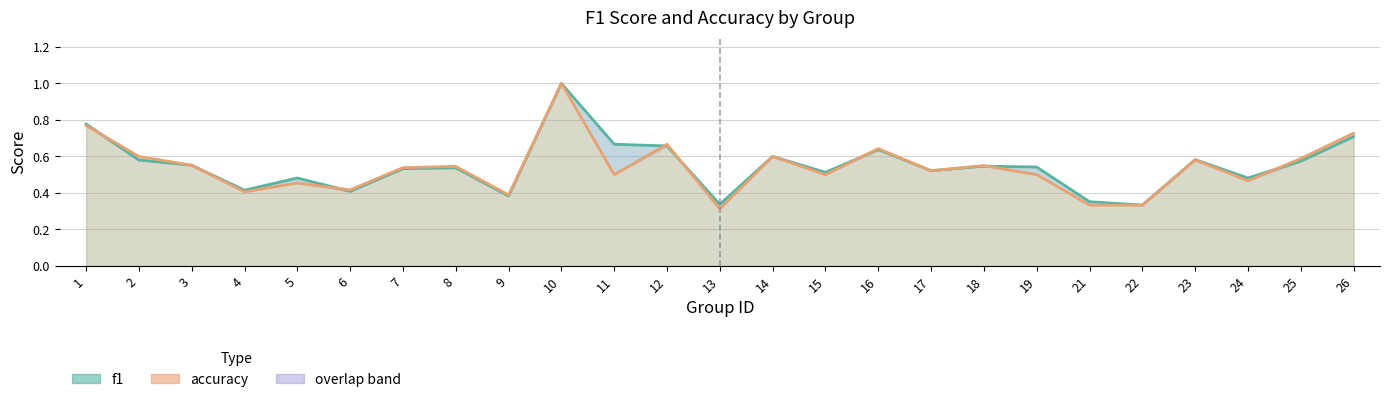

How many times do accuracy and f1 cross each other?

7